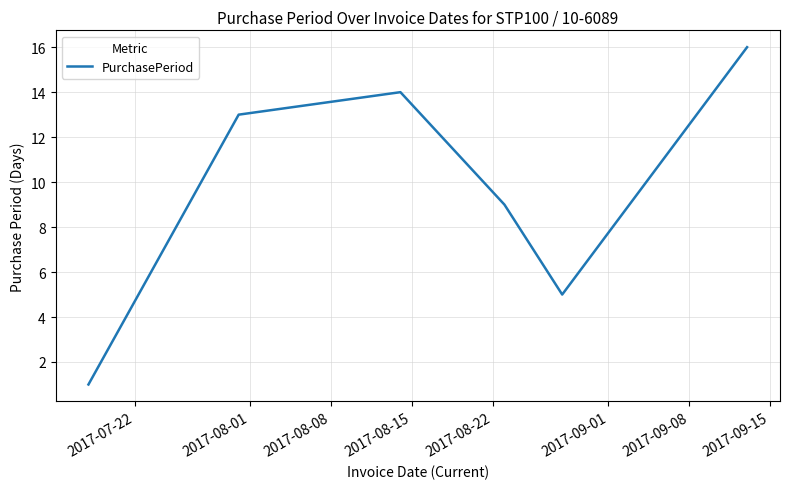

How many interior local peaks (higher than both neighbors) does the data have?

1